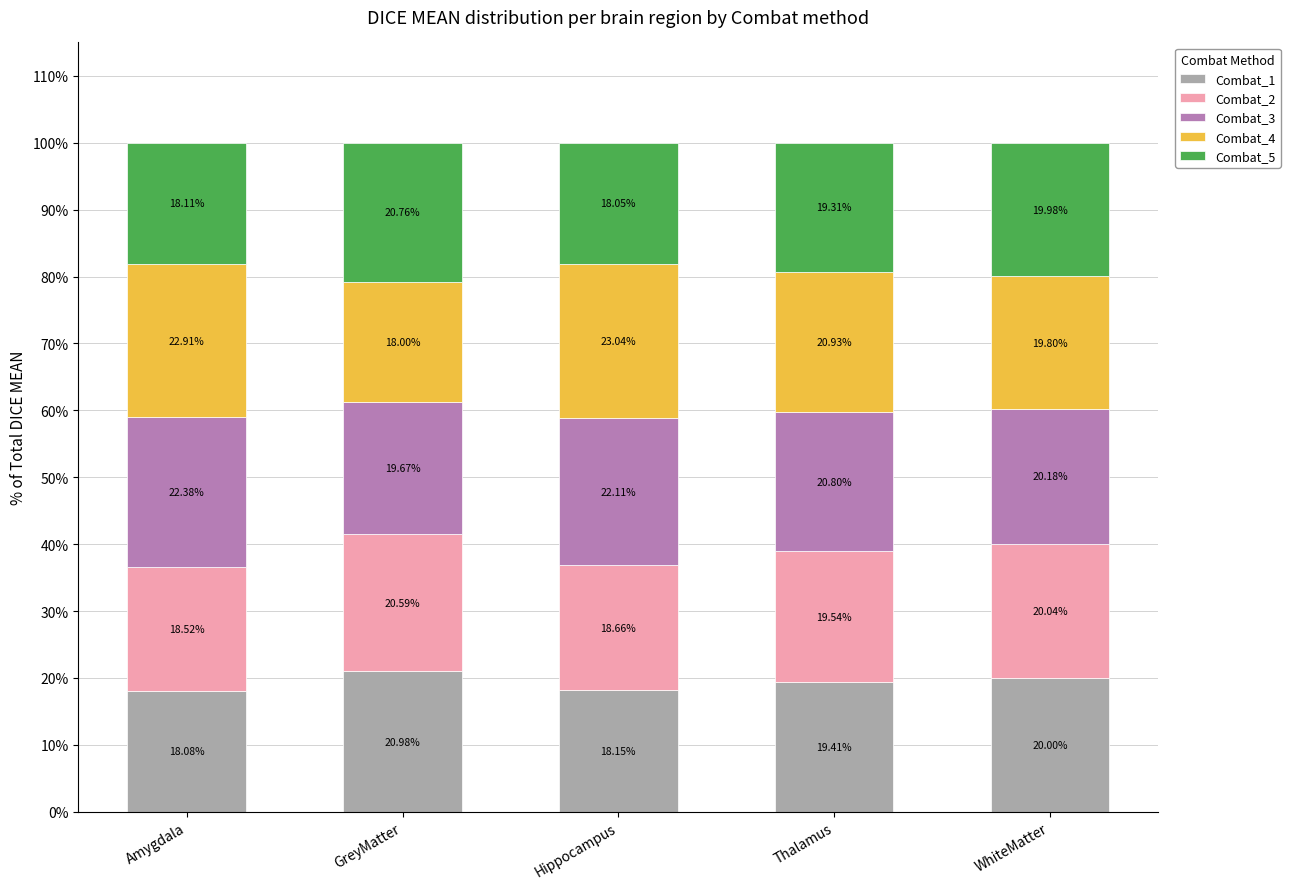

What value does the Combat_1 series have at Thalamus?

19.4